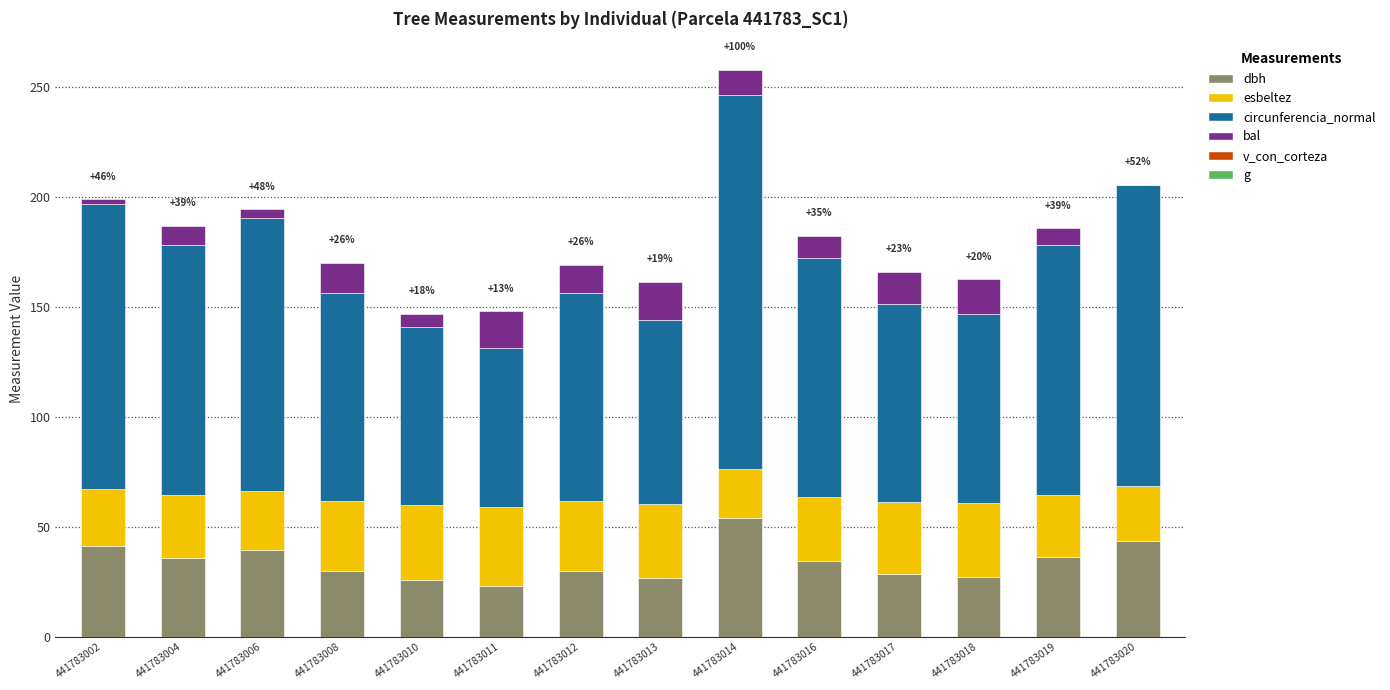

What is the maximum value for dbh?

54.1